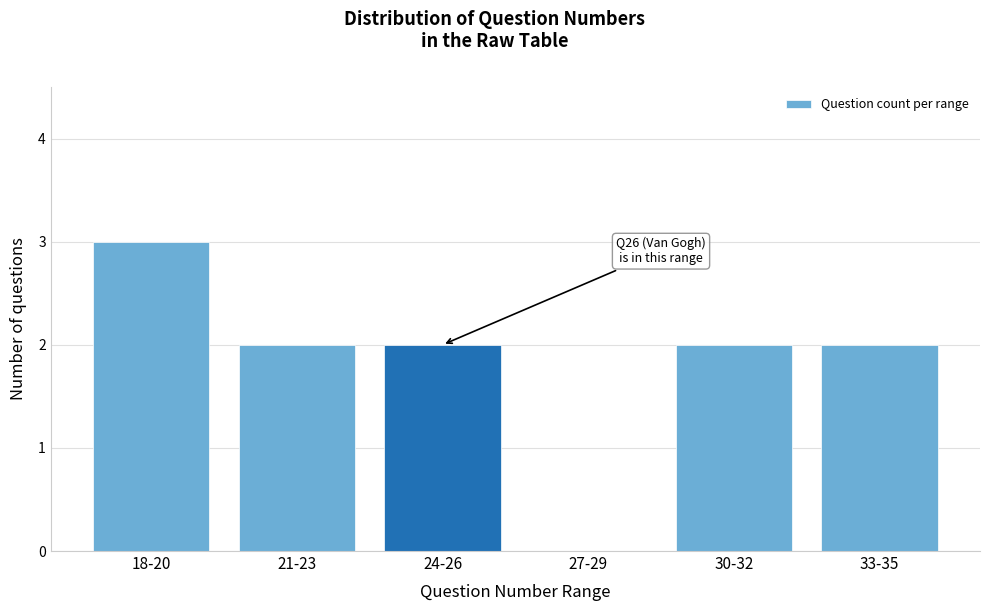

Reading left to right, extract all data points from this chart.

18-20=3	21-23=2	24-26=2	27-29=0	30-32=2	33-35=2